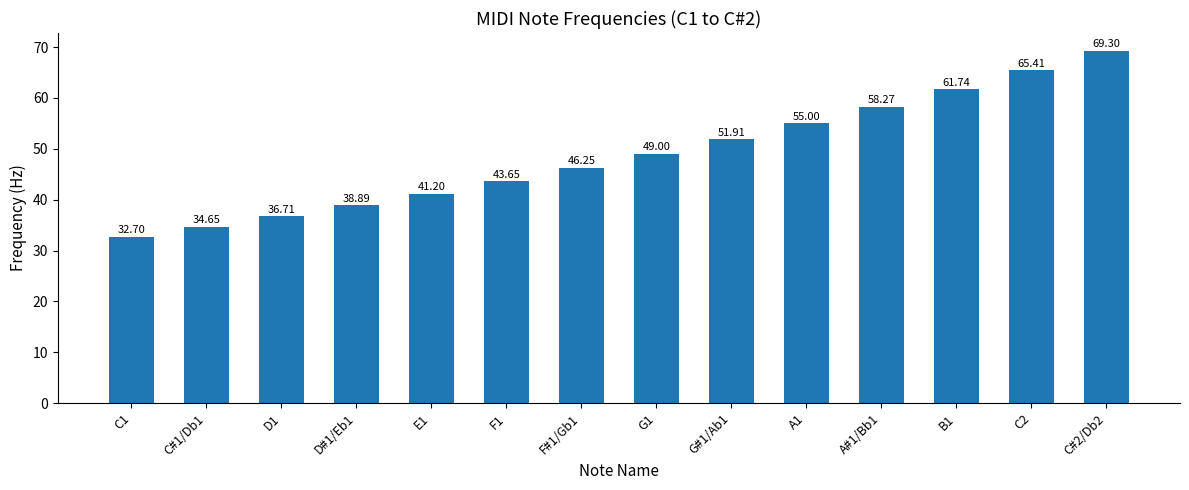

Is it true that the value at F1 is 43.6?

True